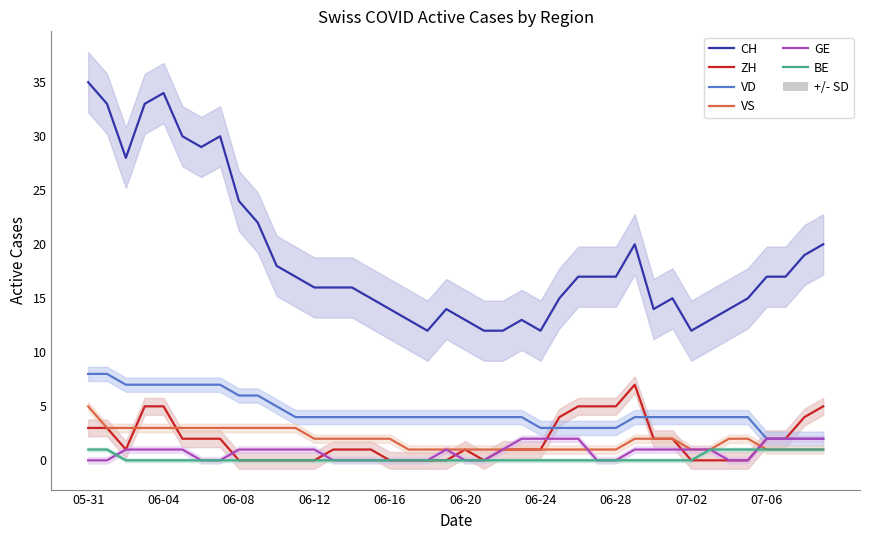

At which category is the sum across all series the highest?

05-31